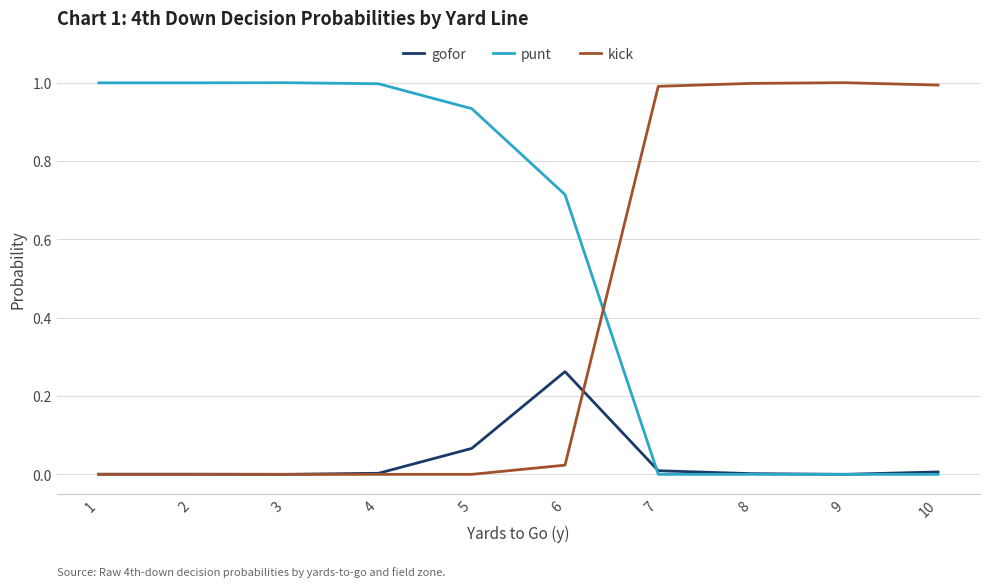

At how many categories does at least one series exceed 0?

10